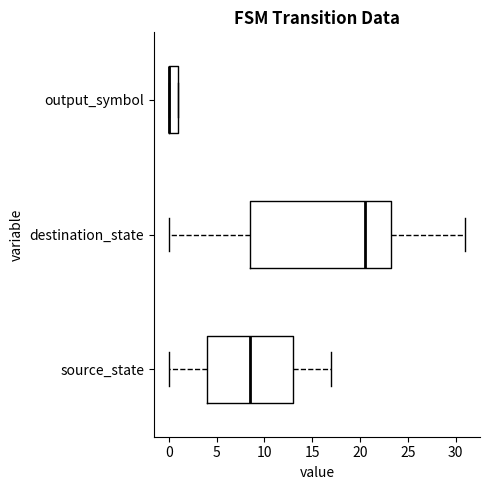

Reading bottom to top, read every box against the x-axis: the position of its median line, the range the box covers, and the ends of its whiskers. The values are not printed on the chart, so give them approximately, as read against the axis.

source_state: median 8.5, box 4.0 to 13.0, whiskers 0.0 to 17.0
destination_state: median 20.5, box 8.5 to 23.5, whiskers 0.0 to 31.0
output_symbol: median 0.0 (drawn on the box's left edge), box 0.0 to 1.0, whiskers 0.0 to 1.0